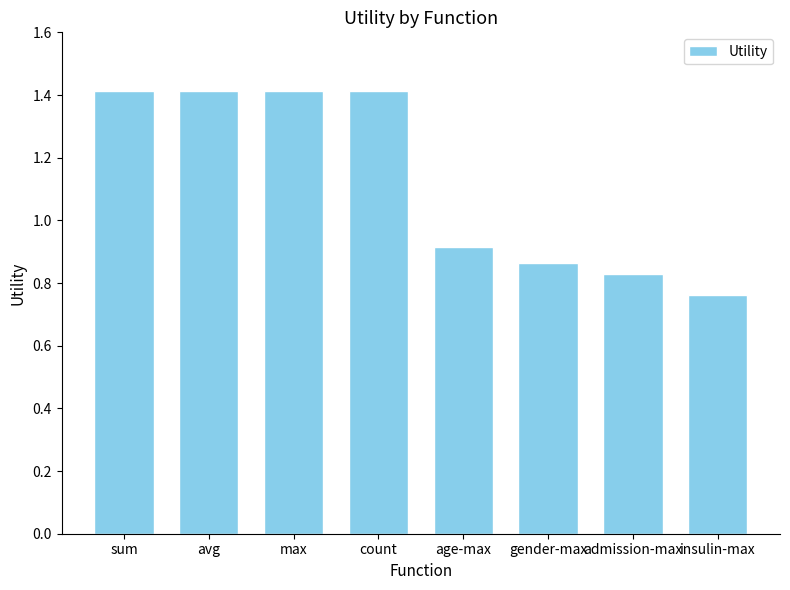

What is the label of the 5th bar from the left?

age-max